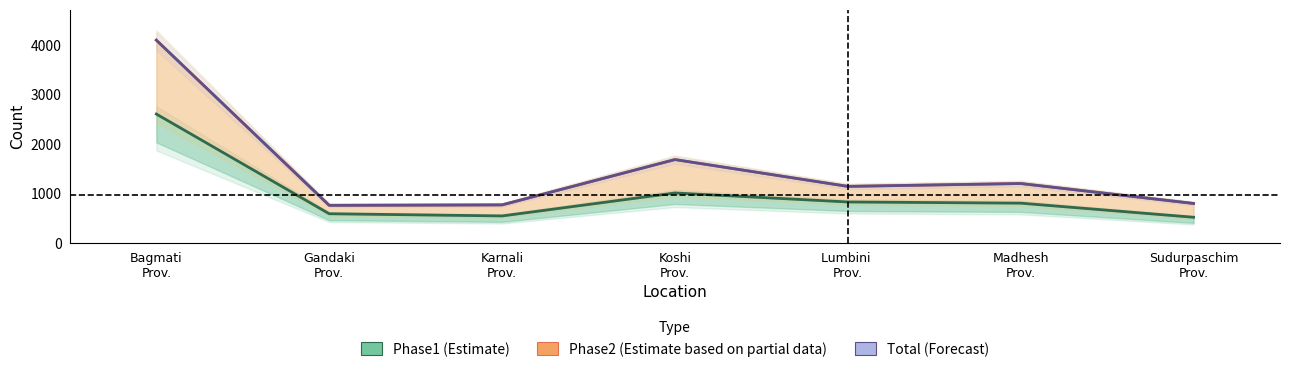

How many lines are shown in the chart?

3